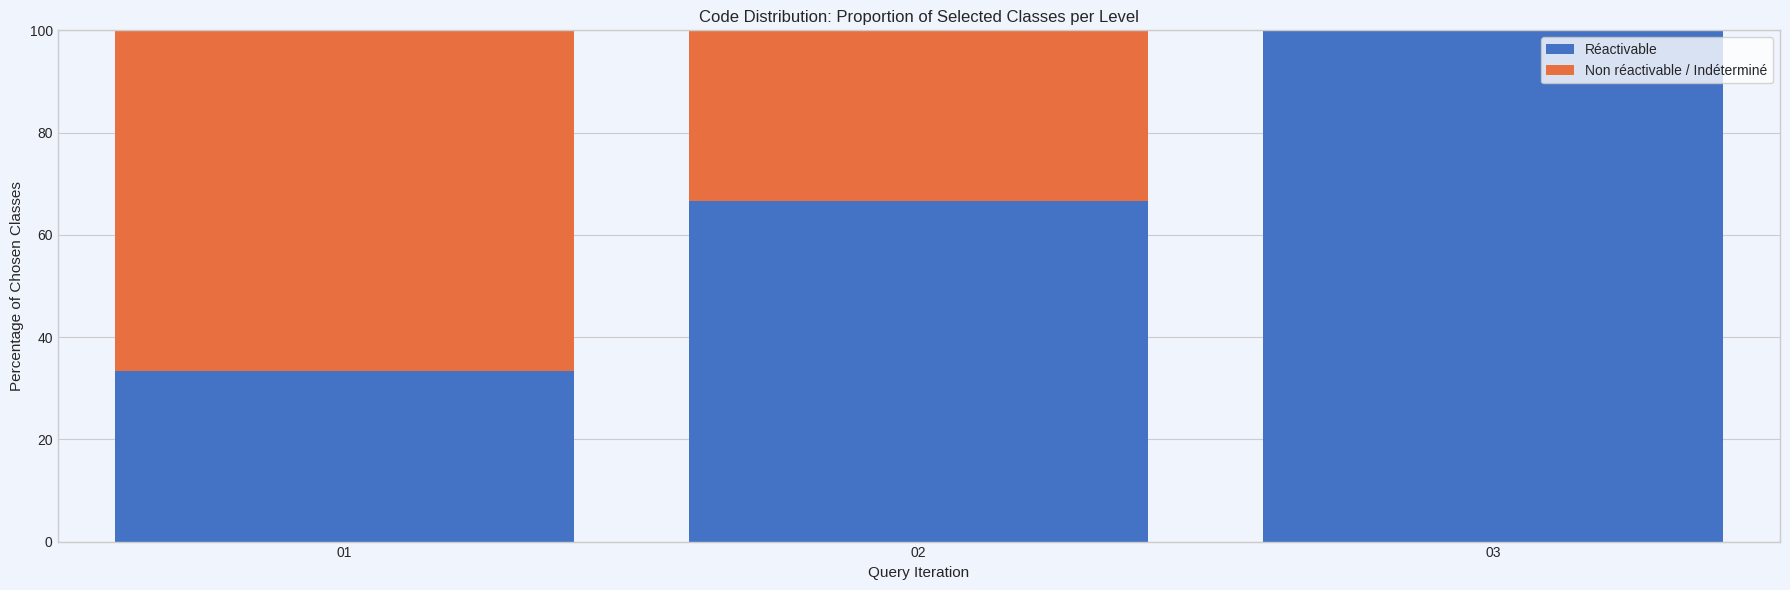

Reading left to right, list the values for the Réactivable series.

01=33.3	02=66.7	03=100.0